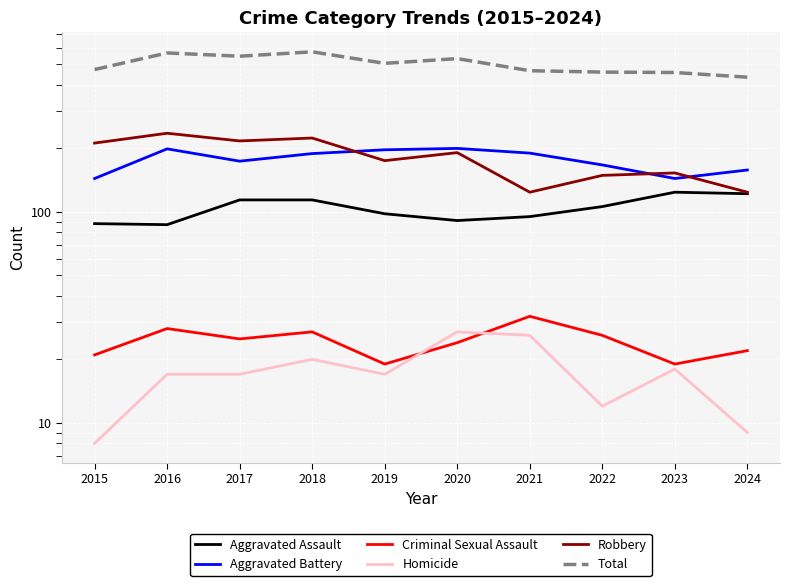

At which category does Aggravated Battery reach its first local peak?

2016